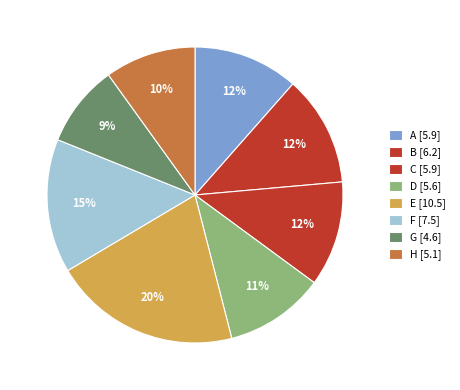

To the nearest percent, what is the combined percentage of E and H?

30%